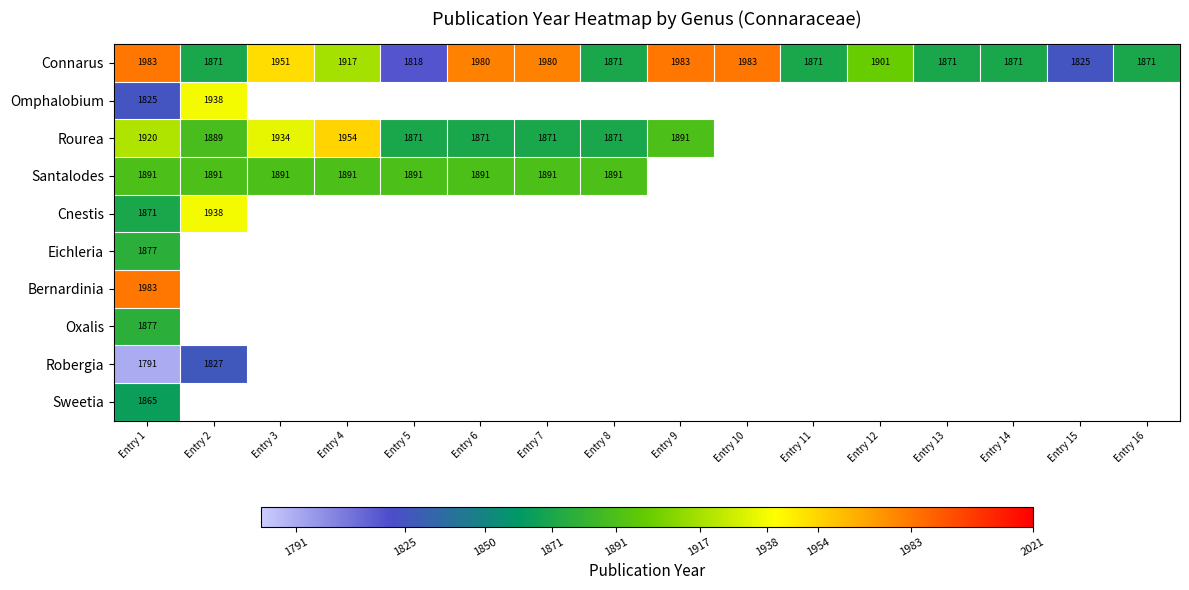

Rank the categories by Rourea value from lowest to highest.

Entry 5, Entry 6, Entry 7, Entry 8, Entry 2, Entry 9, Entry 1, Entry 3, Entry 4, Entry 10, Entry 11, Entry 12, Entry 13, Entry 14, Entry 15, Entry 16